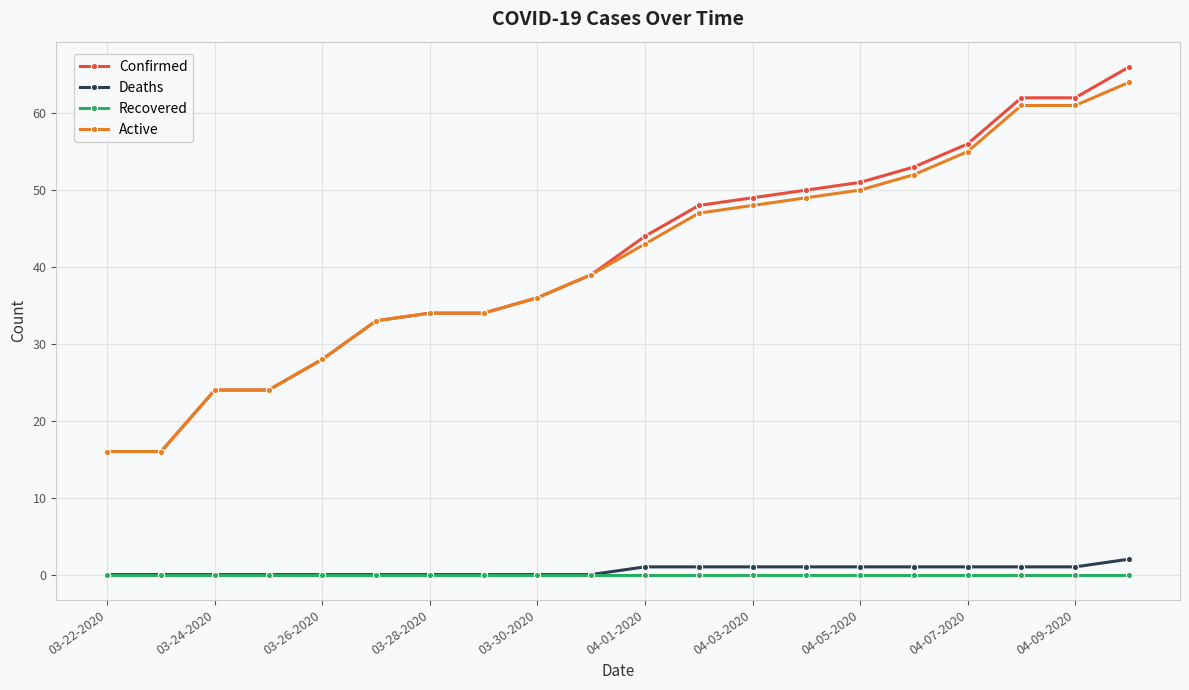

What is the maximum value shown in the chart?

66